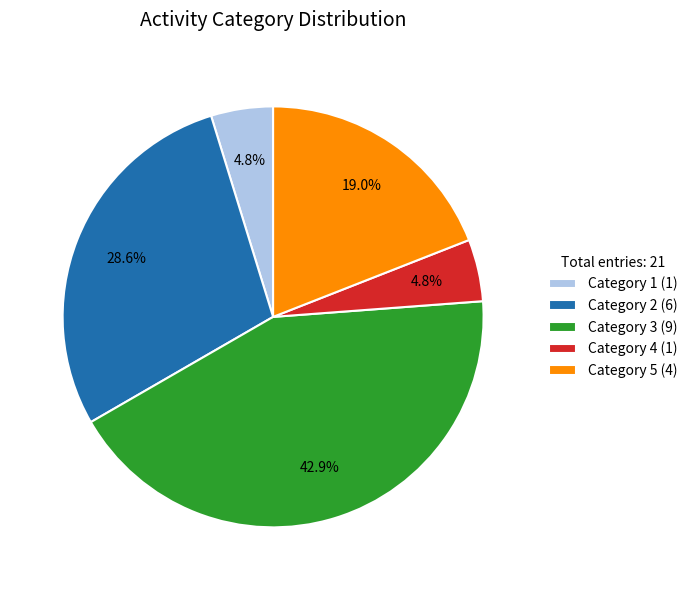

To the nearest percent, what is the difference between the largest and smallest slice percentages?

38%